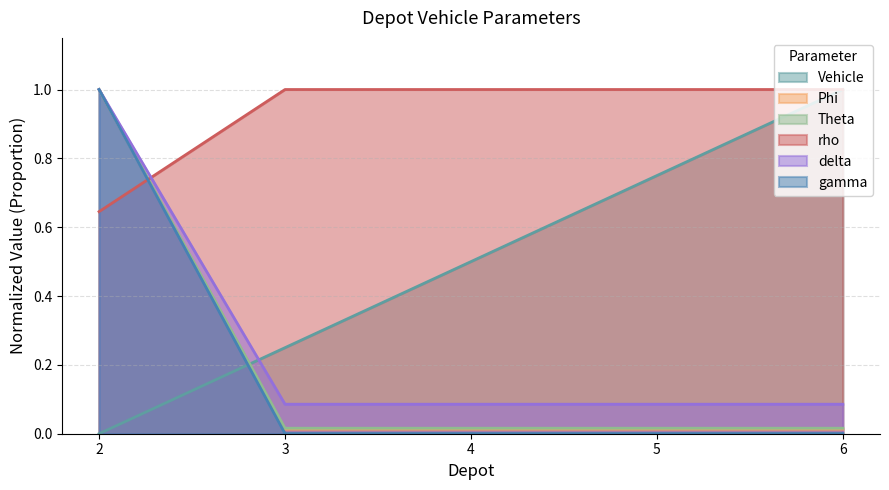

How many categories are shown in the chart?

5